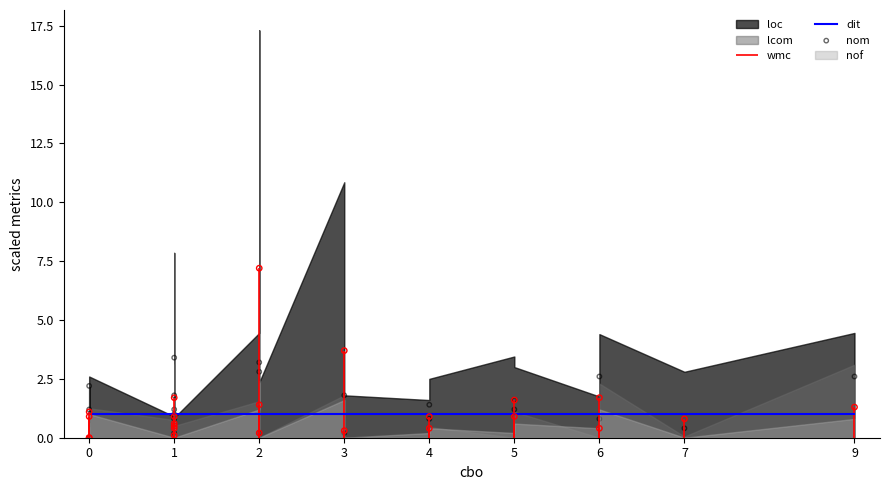

Which series has the largest total across all categories?

nom